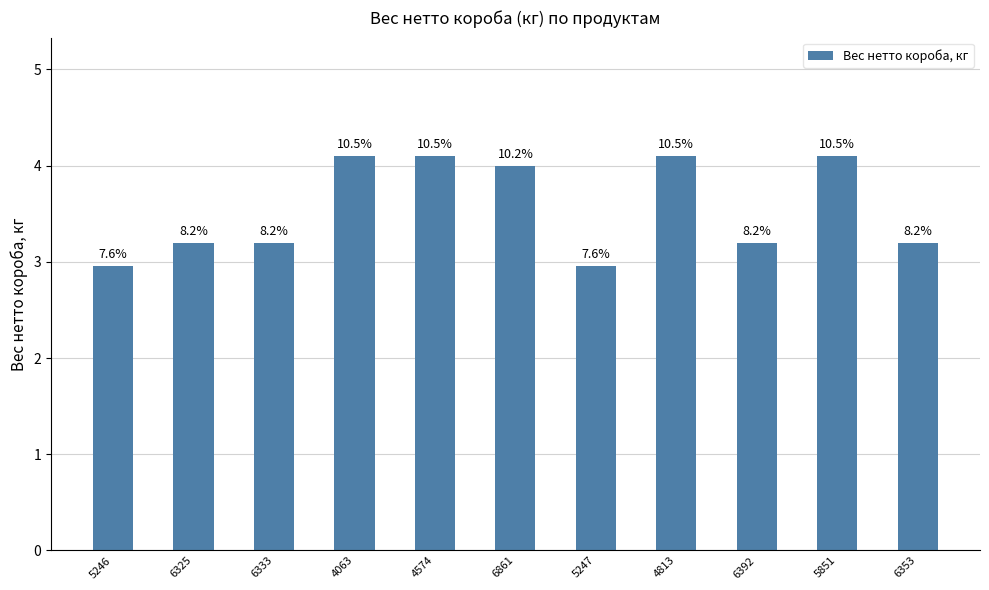

What is the approximate value at 6861?

4.0